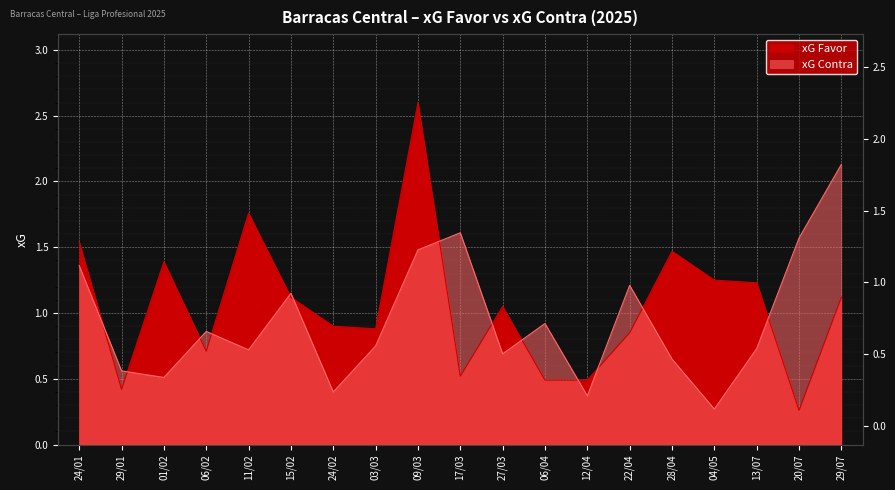

What is the average value of the xG Contra series?

0.9